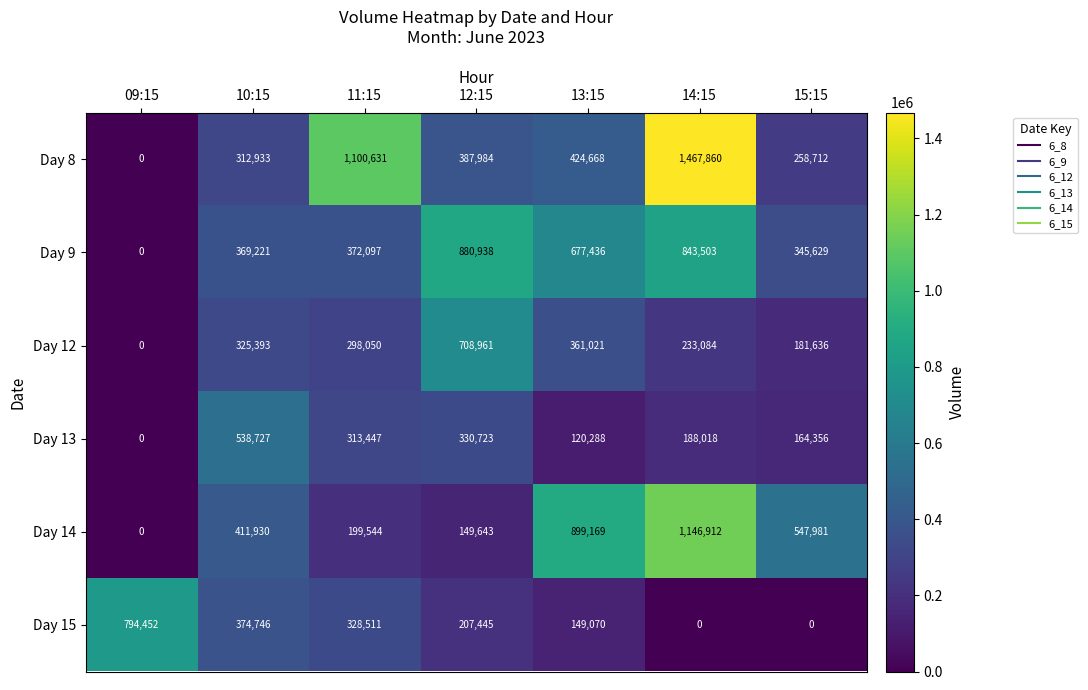

What is the sum of all Day 14 values?

3355179